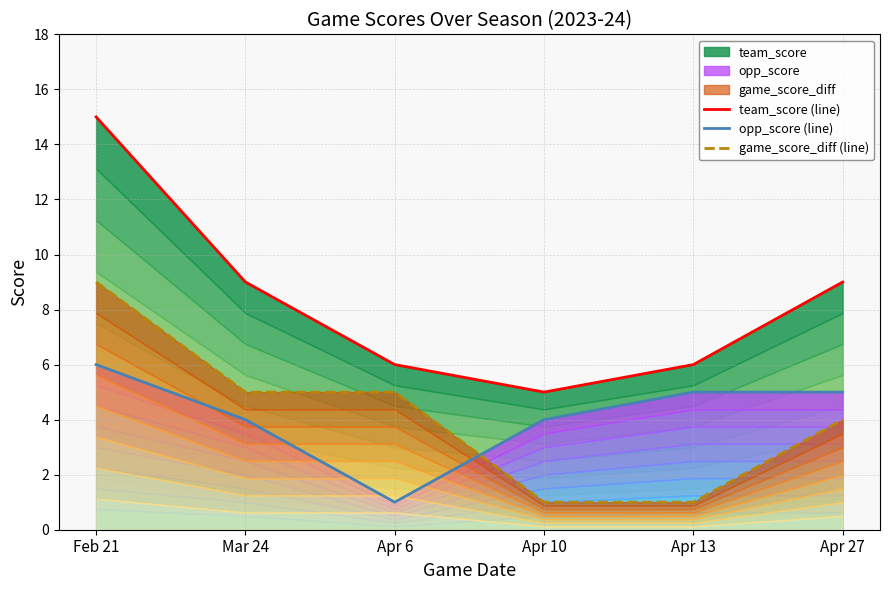

Reading left to right, what are all the values shown in this chart?

team_score (line): Feb 21=15	Mar 24=9	Apr 6=6	Apr 10=5	Apr 13=6	Apr 27=9
opp_score (line): Feb 21=6	Mar 24=4	Apr 6=1	Apr 10=4	Apr 13=5	Apr 27=5
game_score_diff (line): Feb 21=9	Mar 24=5	Apr 6=5	Apr 10=1	Apr 13=1	Apr 27=4